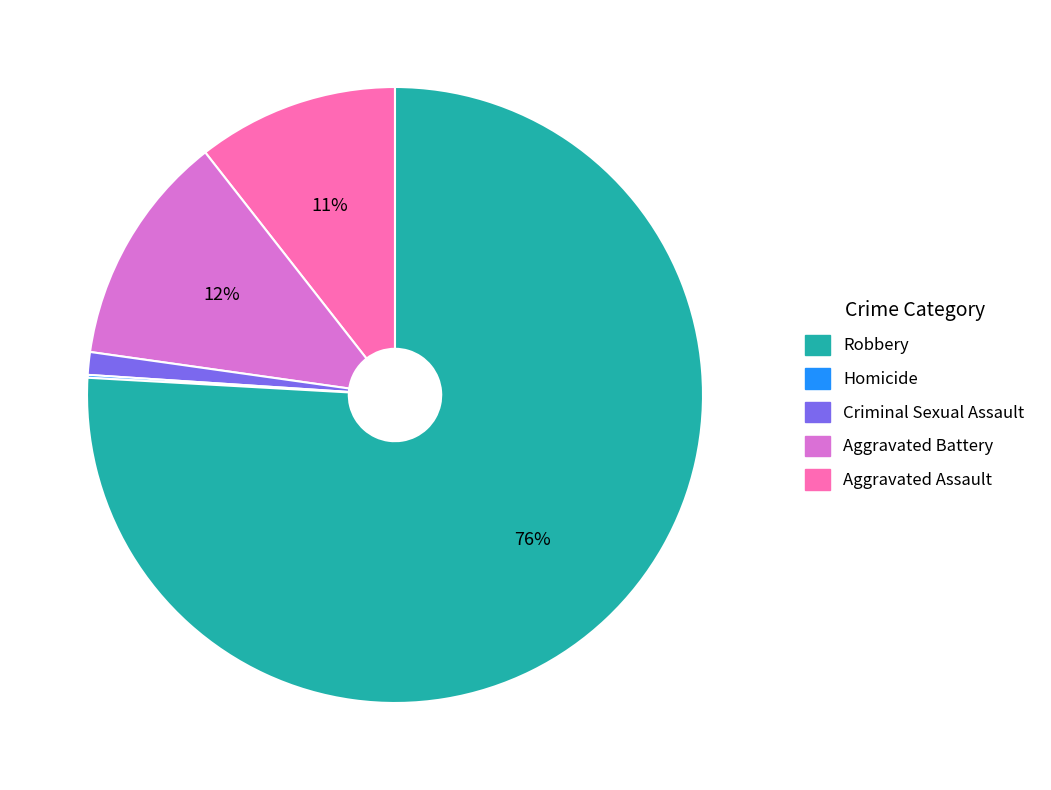

To the nearest percent, what is the average slice percentage?

20%